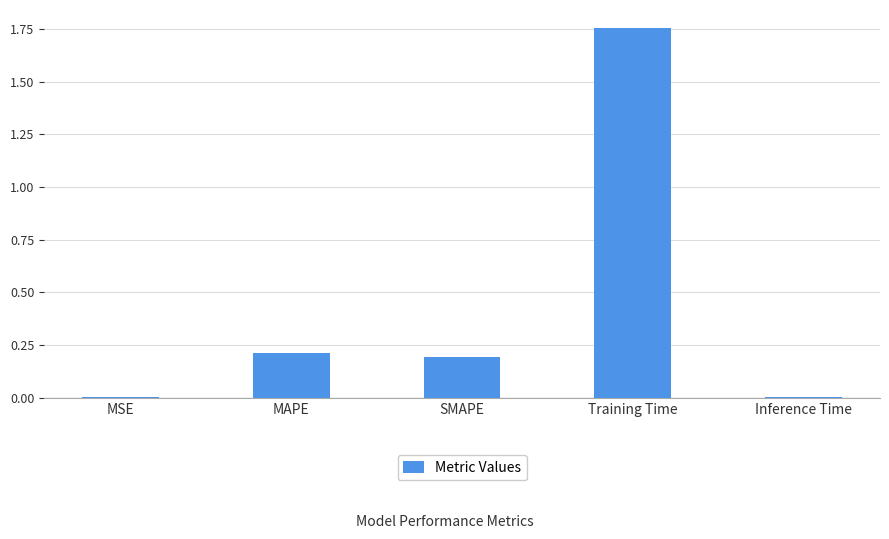

Which has a higher value, SMAPE or Inference Time?

SMAPE